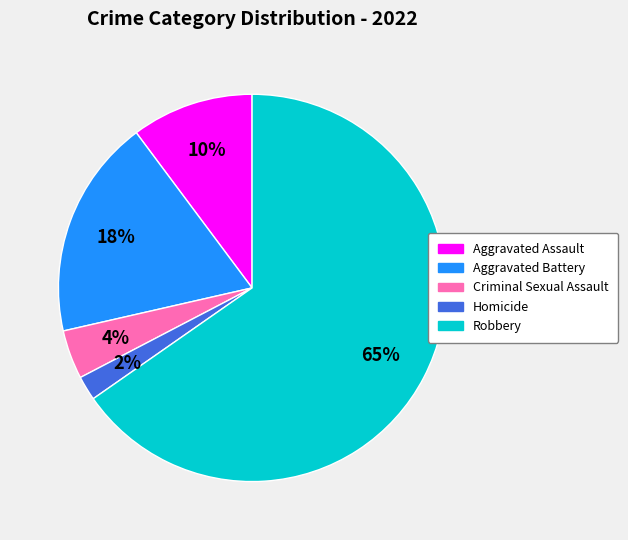

Which has a higher value, Robbery or Aggravated Battery?

Robbery